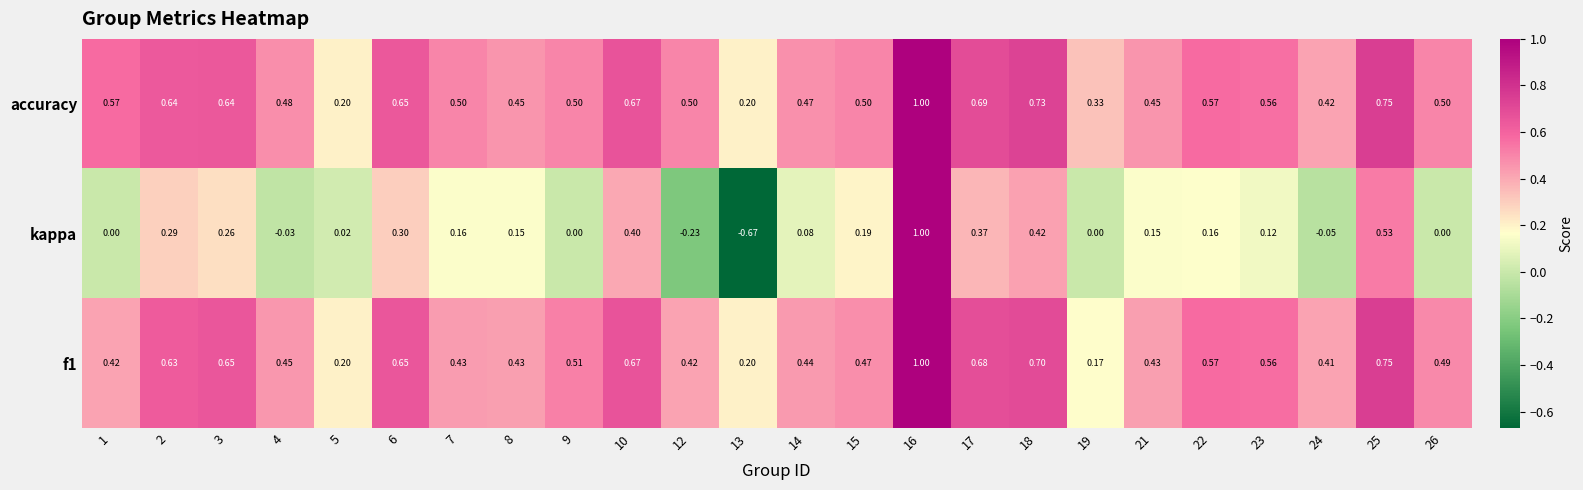

Is the value of f1 at 14 greater than the value of kappa at 13?

Yes